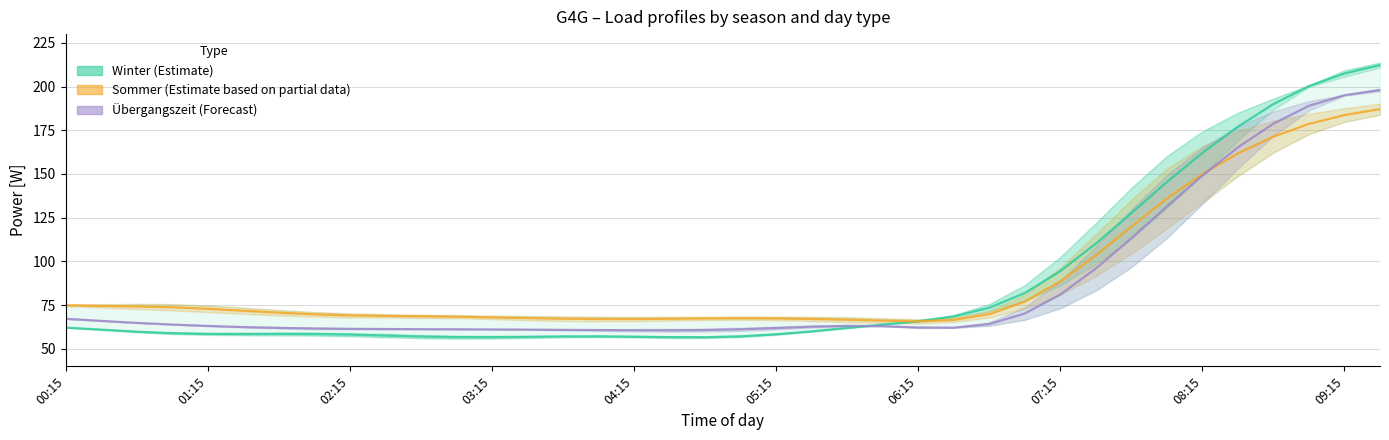

At which label does Übergangszeit (Forecast) first exceed 63?

00:15